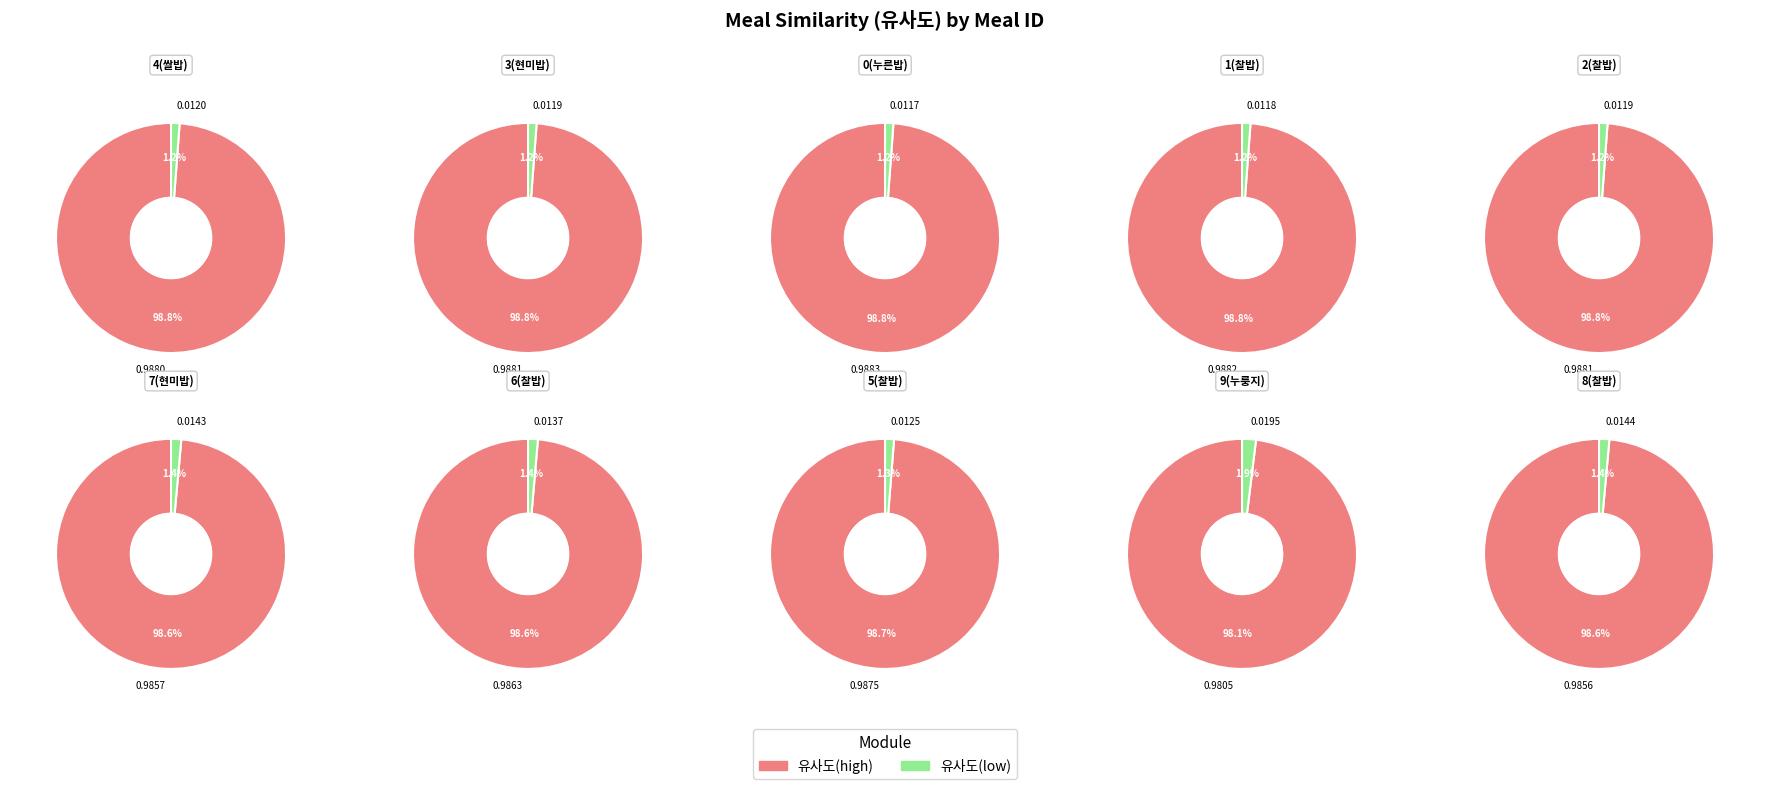

Which slice is the largest?

0(누른밥)